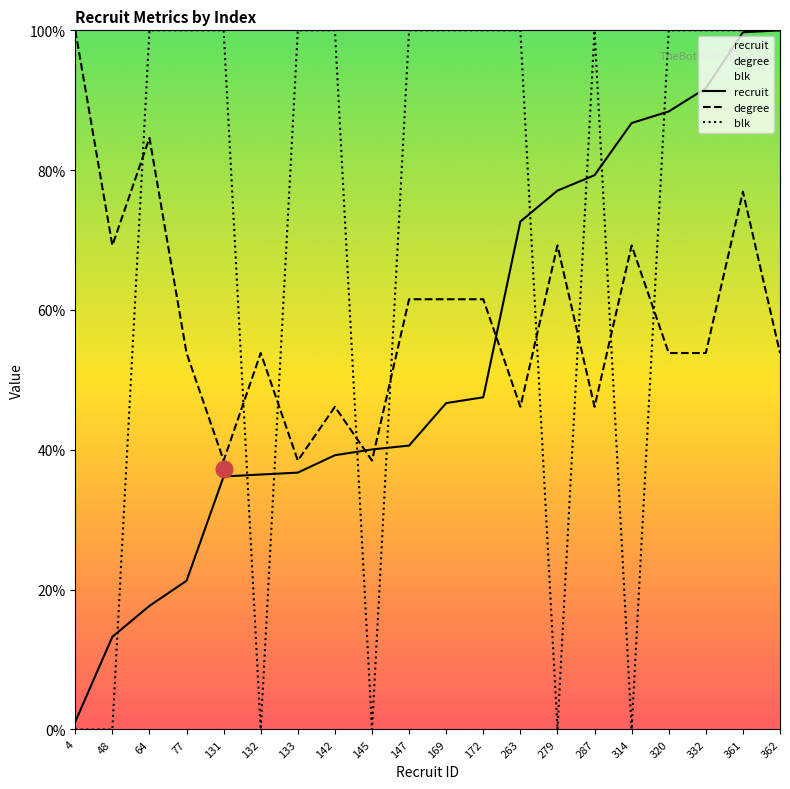

Rank the series by their maximum value, from lowest to highest.

recruit, degree, blk